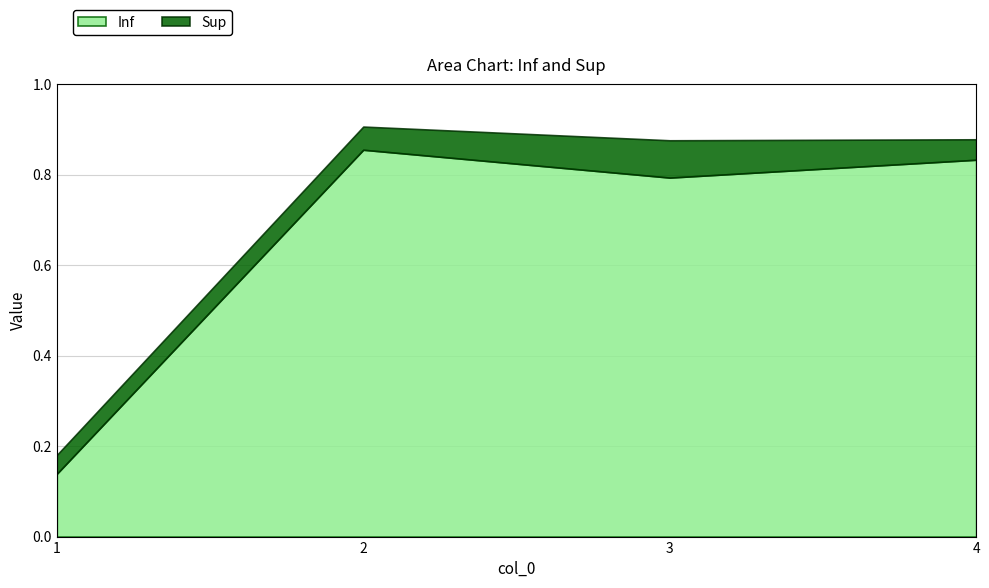

At which category does Inf reach its first local valley?

3